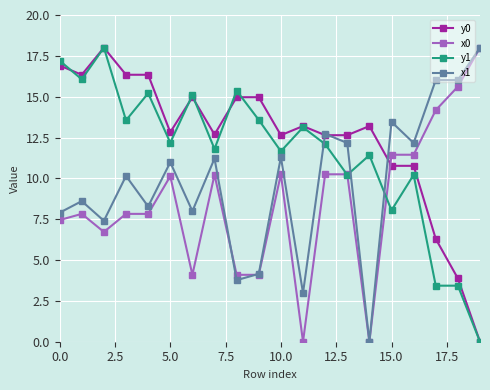

True or false: y0 and x0 intersect in this chart.

True